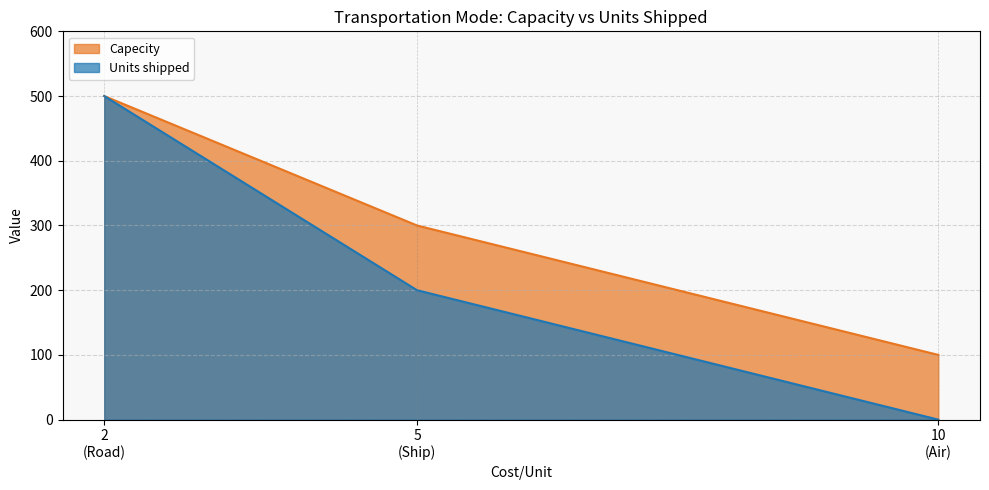

Which series has the largest total across all categories?

Capecity